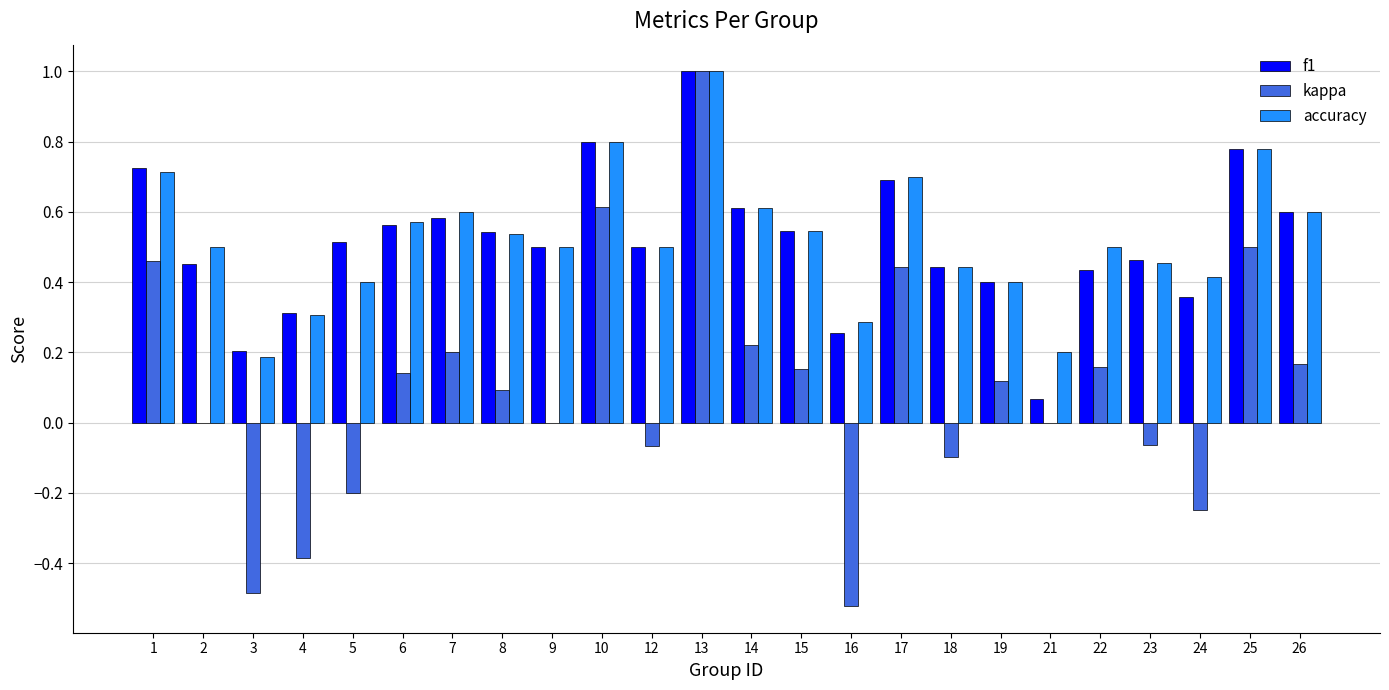

What is the sum of all accuracy values?

12.6